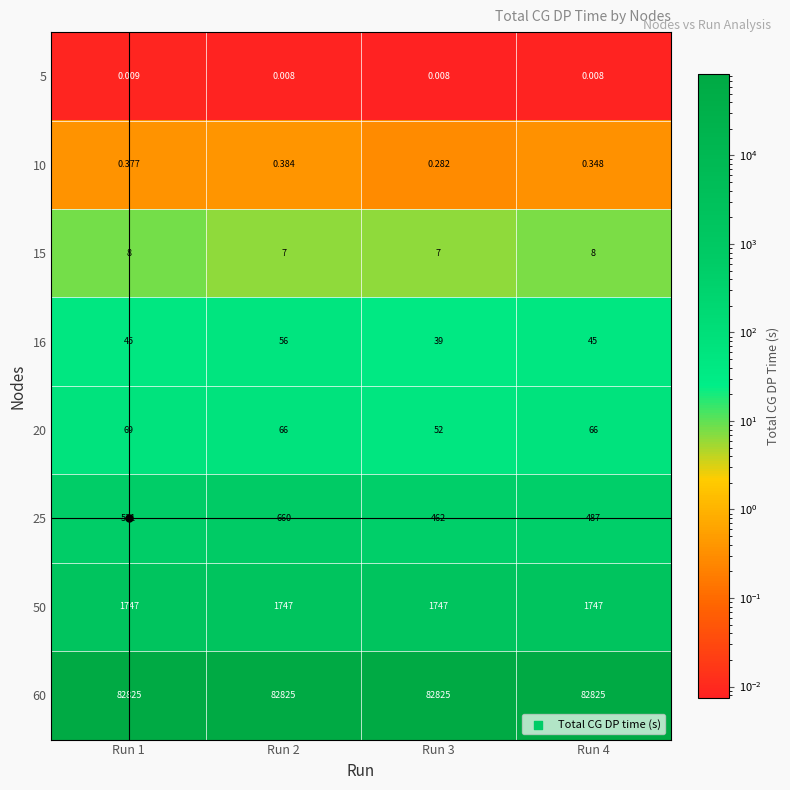

Is the value of 20 at Run 4 greater than the value of 5 at Run 2?

Yes